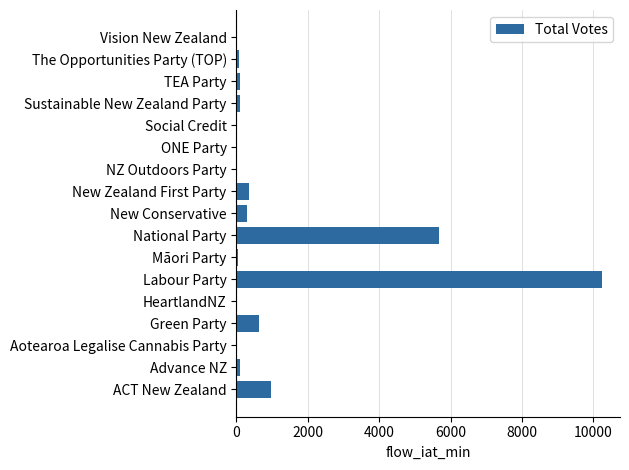

What is the greatest value displayed?

10231